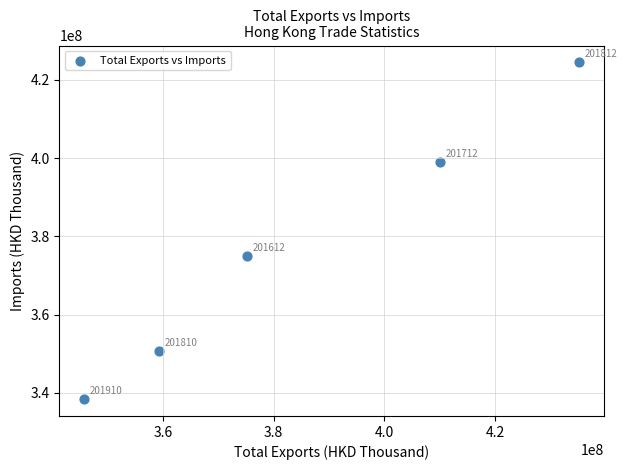

What Y value in the scatter plot is closest to 381417367?

374913154.2